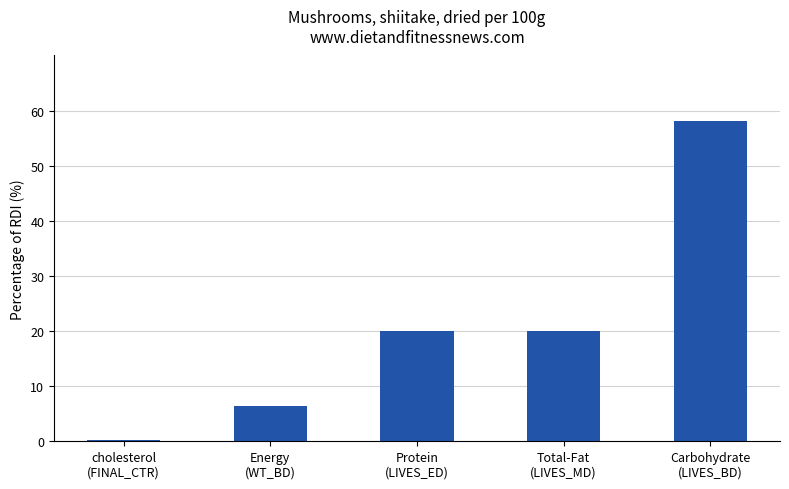

Which label corresponds to the smallest value in the chart?

cholesterol
(FINAL_CTR)